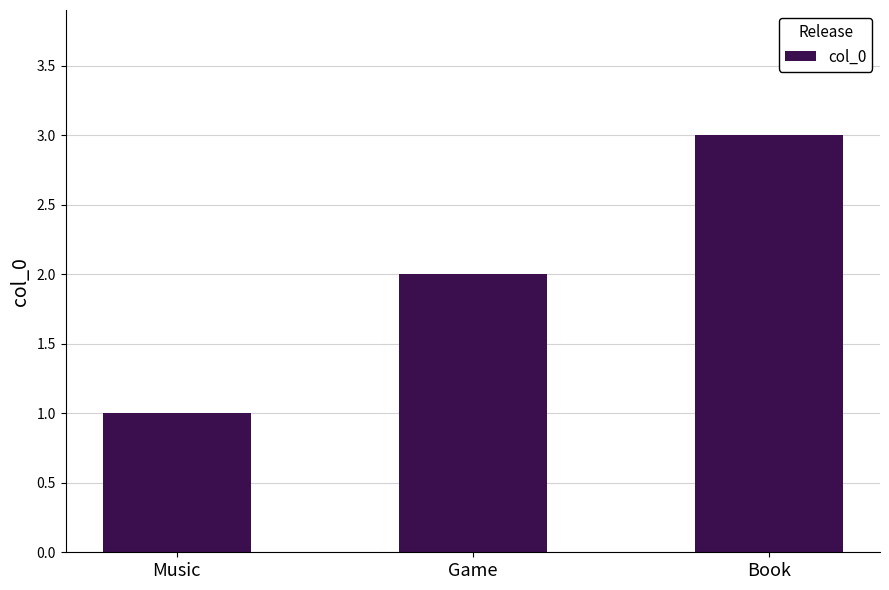

How many values are below 2?

1